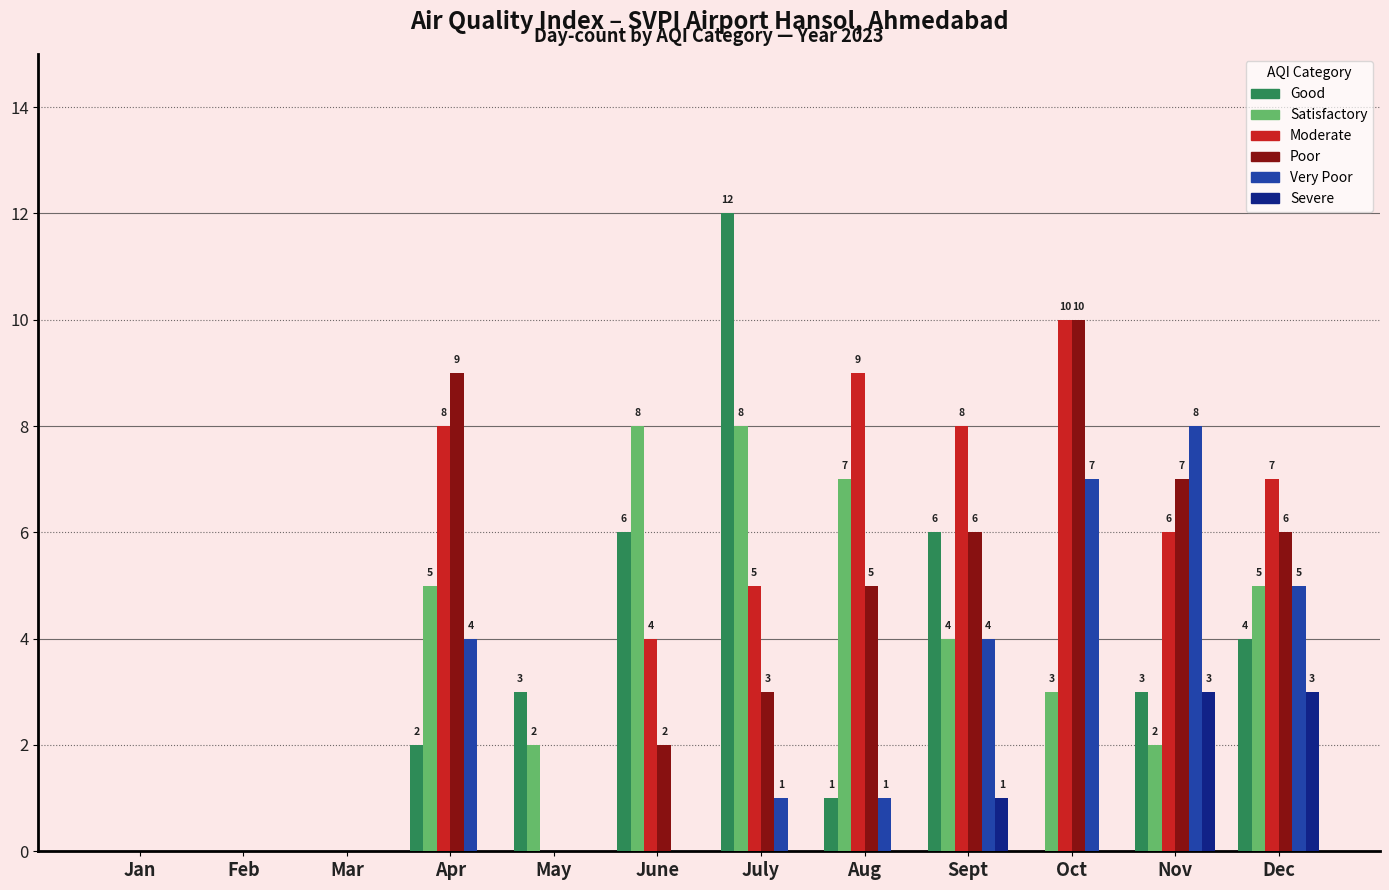

Are the bars horizontal?

No